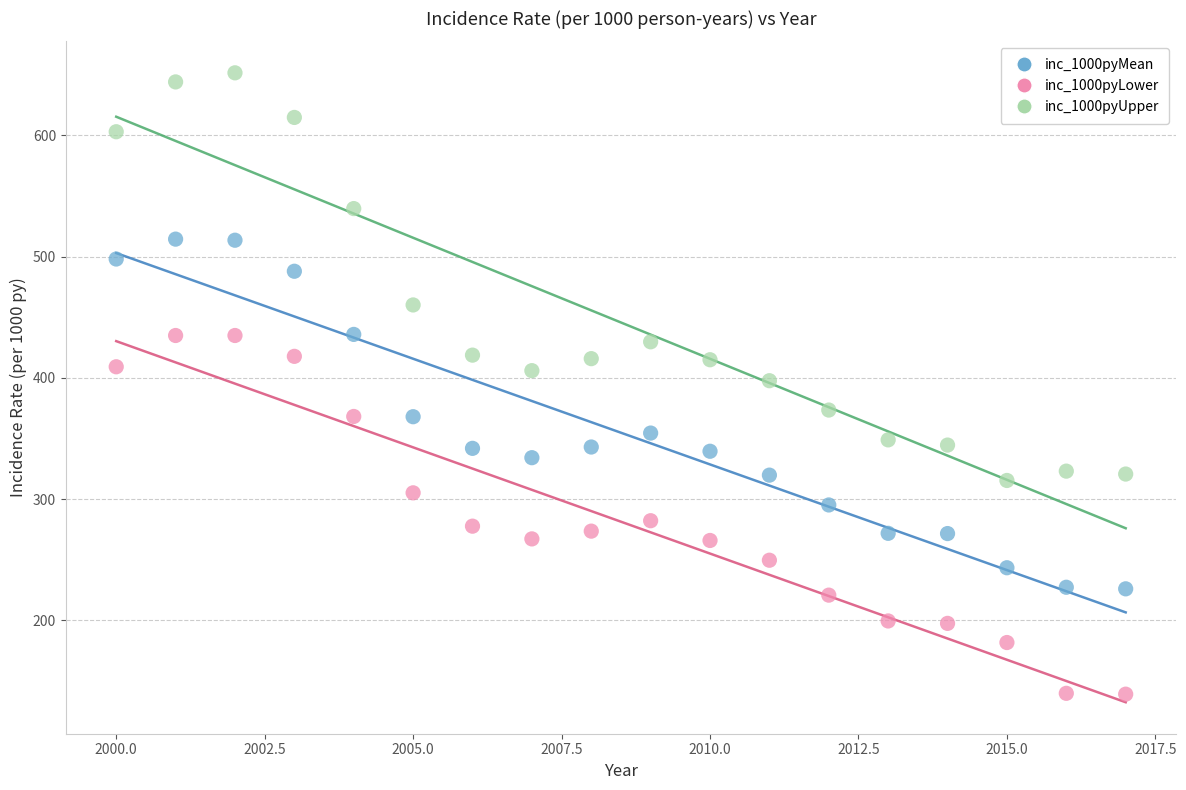

Which series has the largest Y range (max minus min)?

inc_1000pyUpper